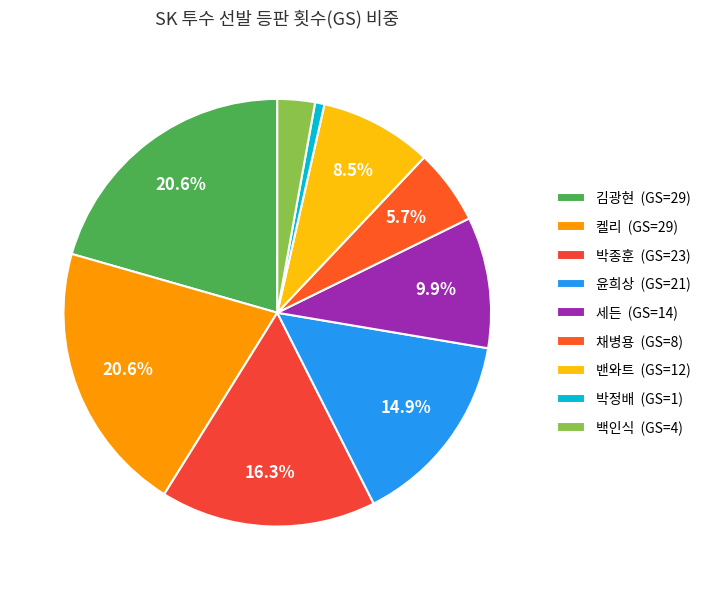

What percentage is the 박종훈 slice, to the nearest percent?

16%